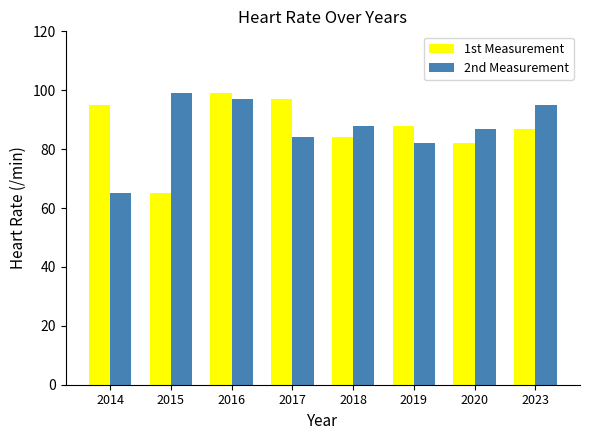

At 2023, list the series in order from largest to smallest.

2nd Measurement, 1st Measurement